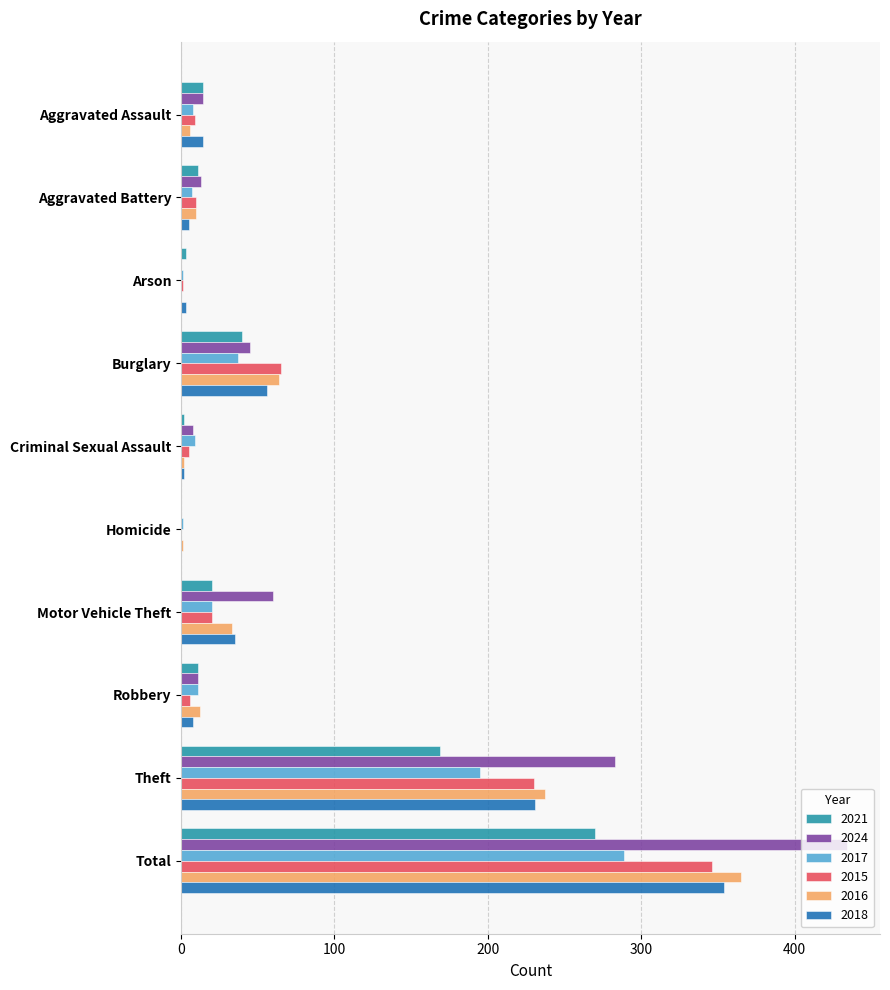

What is the maximum value shown in the chart?

434